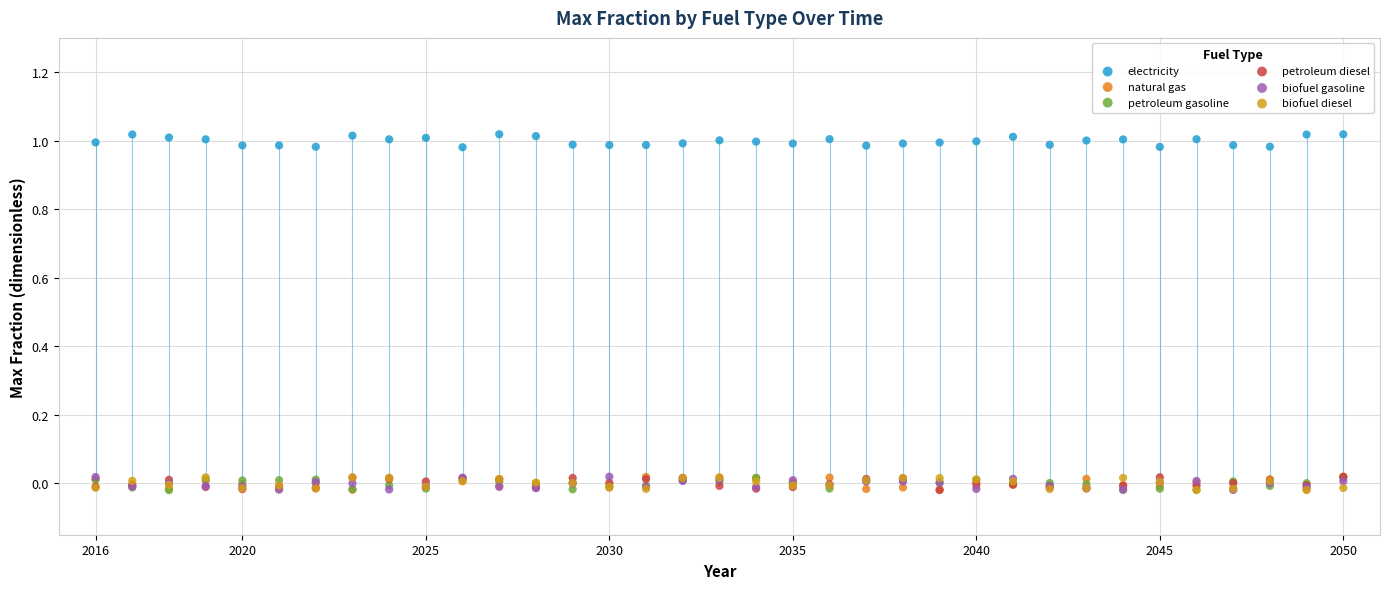

Which series reaches the maximum Y coordinate?

electricity